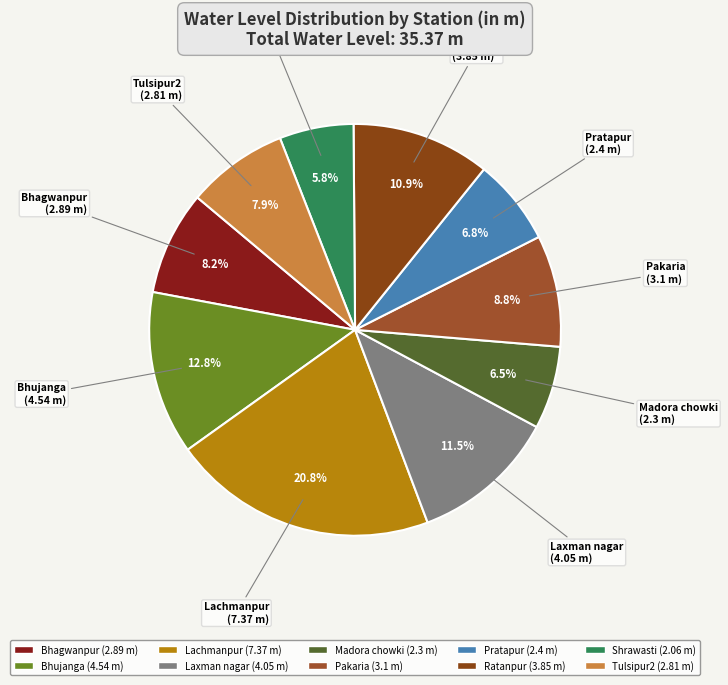

Is the sum of Bhagwanpur and Shrawasti greater than half?

No